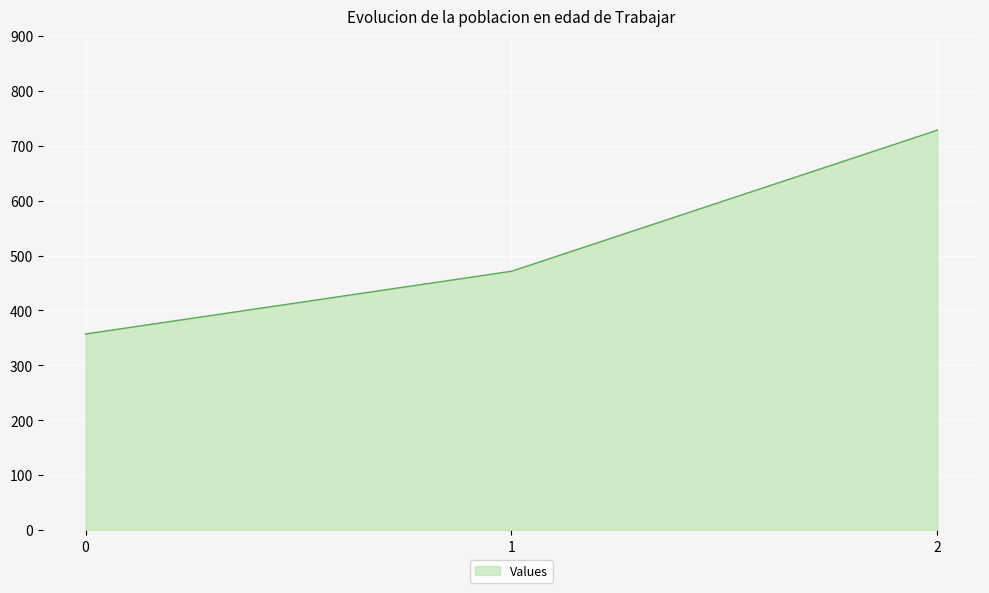

Which label corresponds to the largest value in the chart?

2